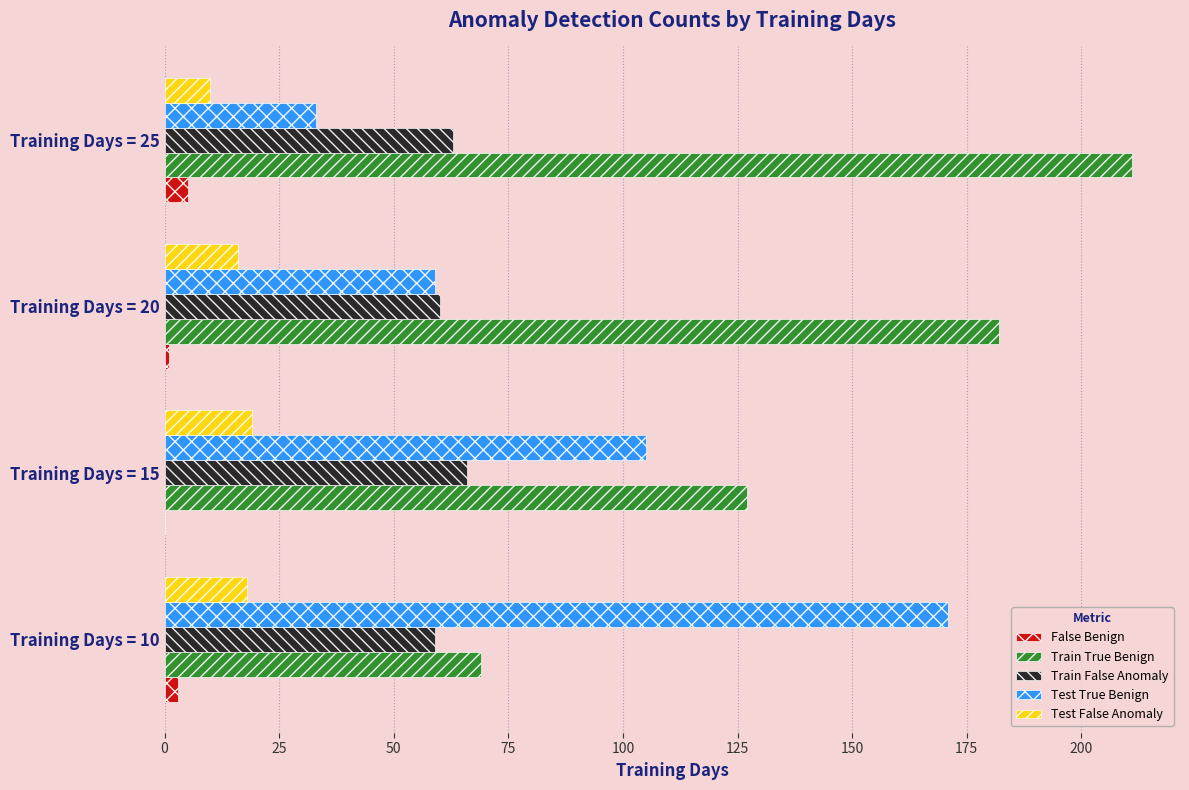

What is the sum of all Train False Anomaly values?

248